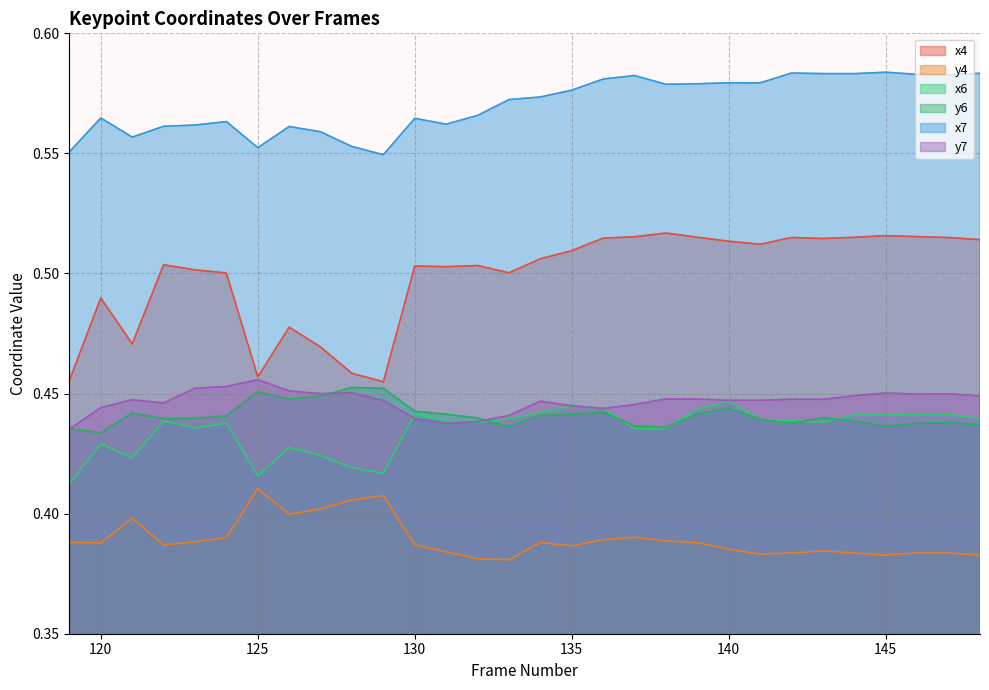

Where is the first local minimum for y7?

122